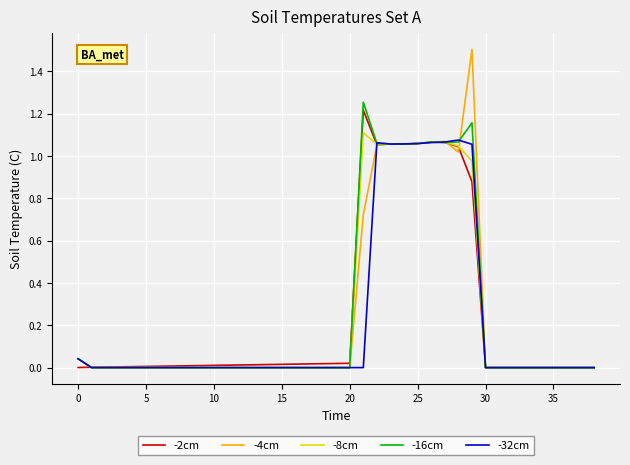

Which series has the largest range (max minus min)?

-4cm